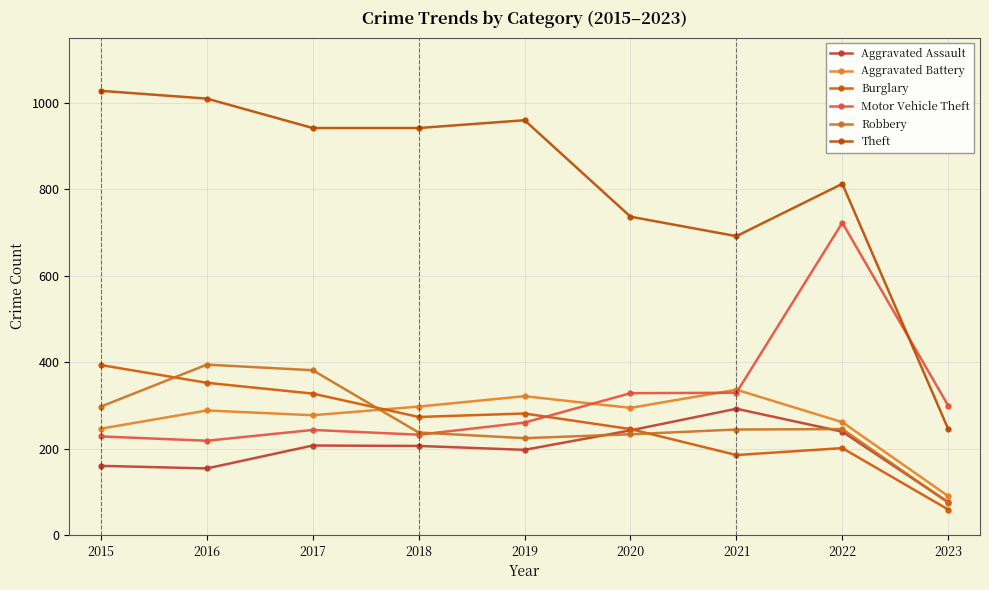

What is the highest value of the Burglary series?

393